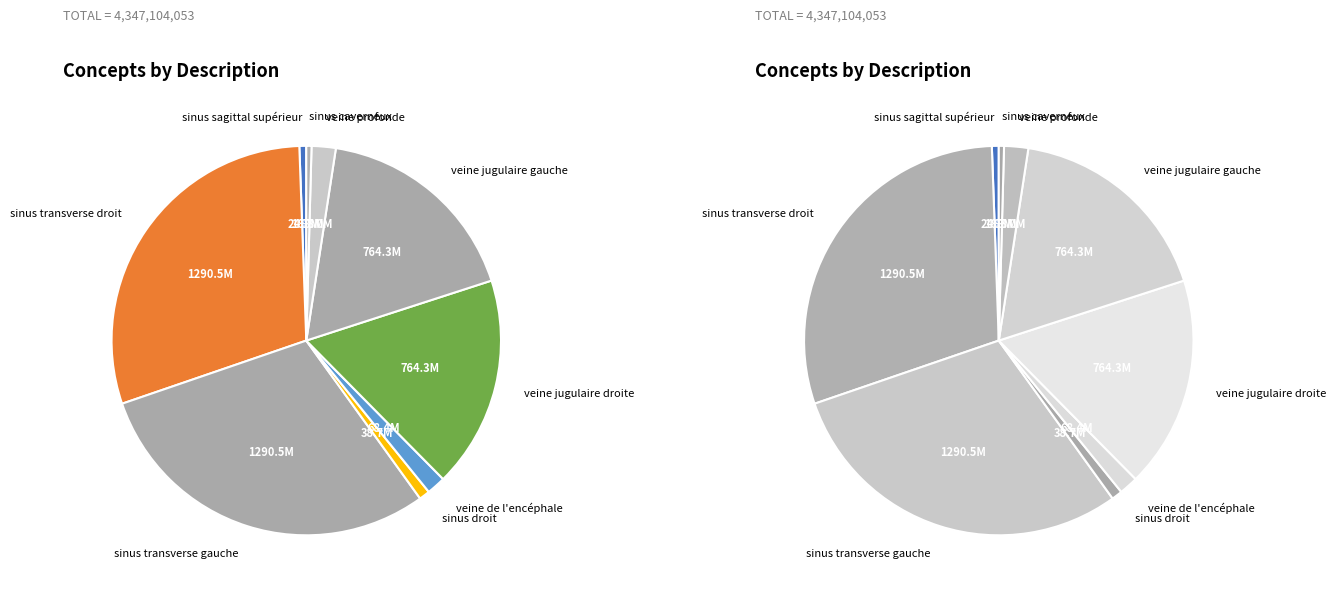

To the nearest percent, what portion does sinus transverse droit represent?

30%